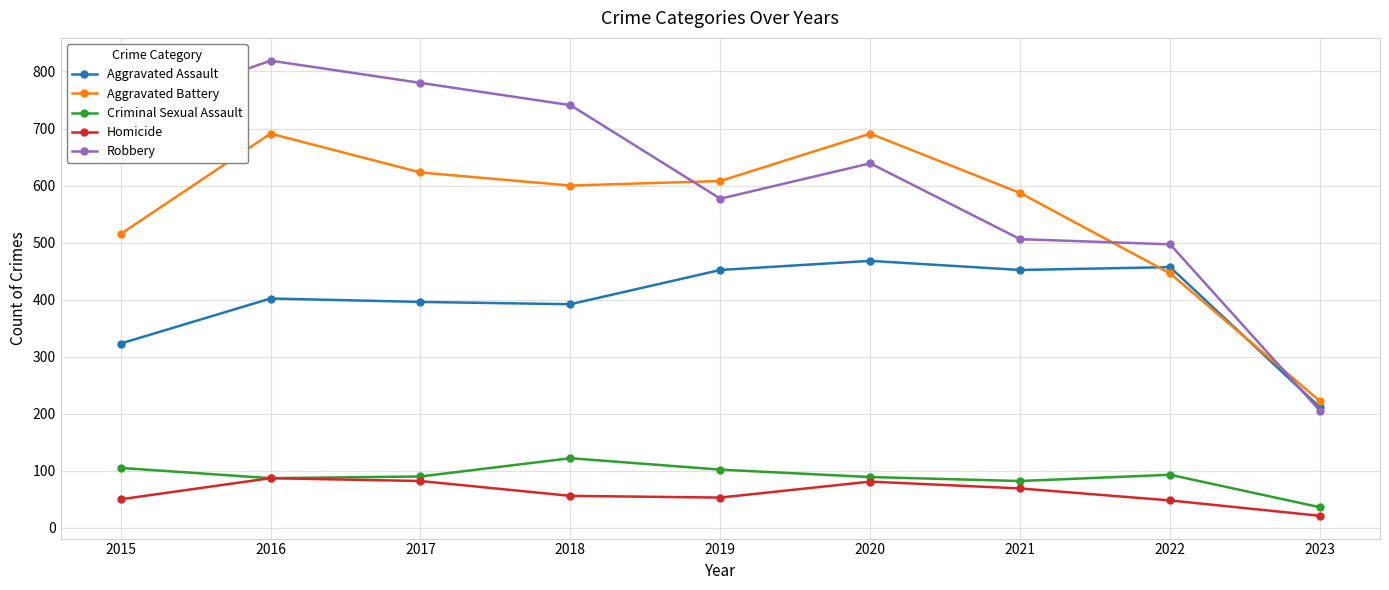

Between which two adjacent categories do Robbery and Aggravated Battery first intersect?

2018 and 2019